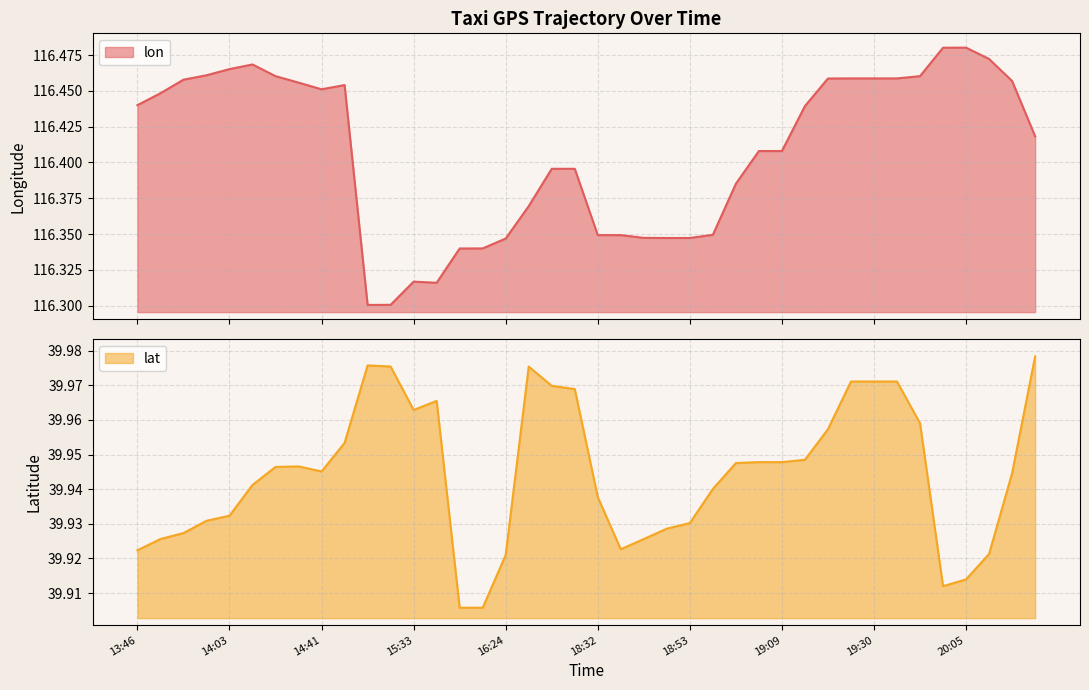

What is the sum of all lon values?

4656.3